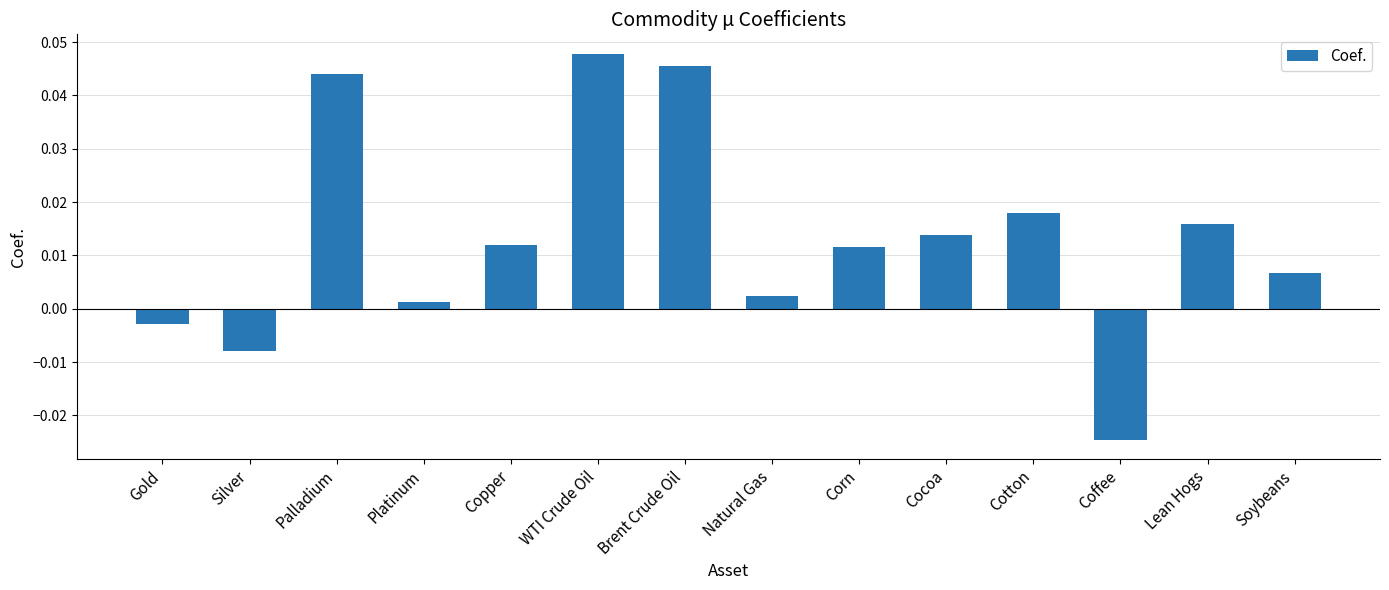

At which label does the data first exceed 0?

Palladium